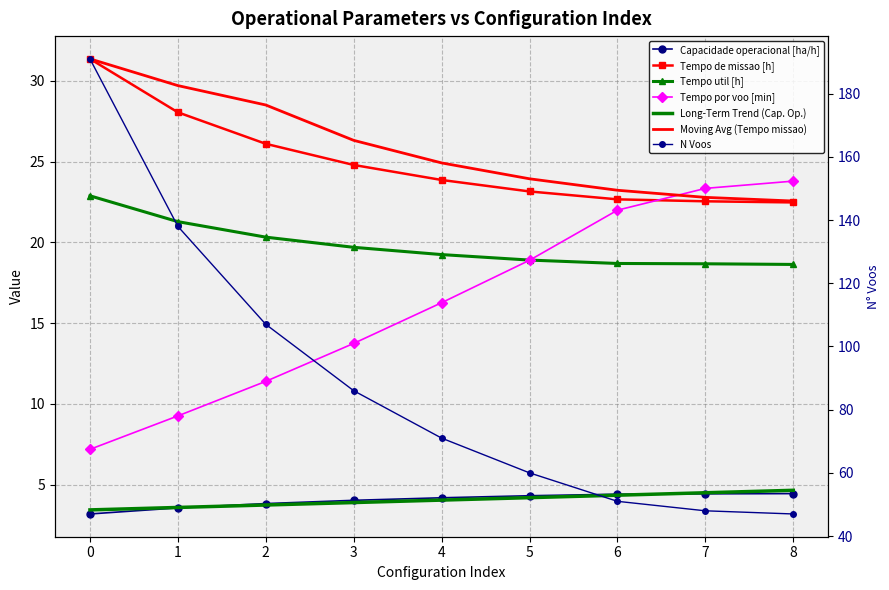

What is the total value across all series at 2?

172.4